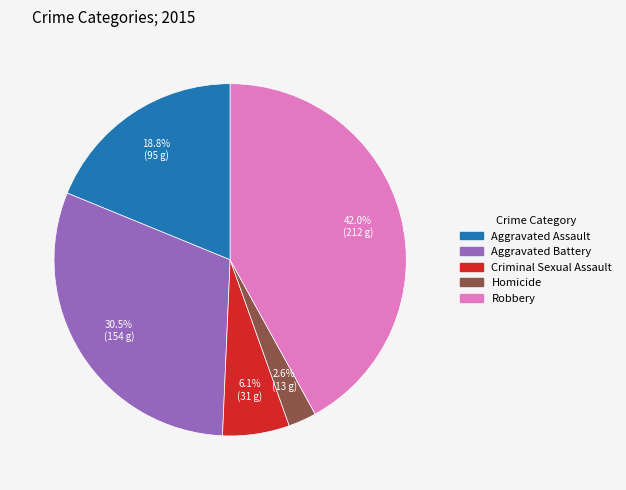

Does Robbery represent more than half of the total?

No